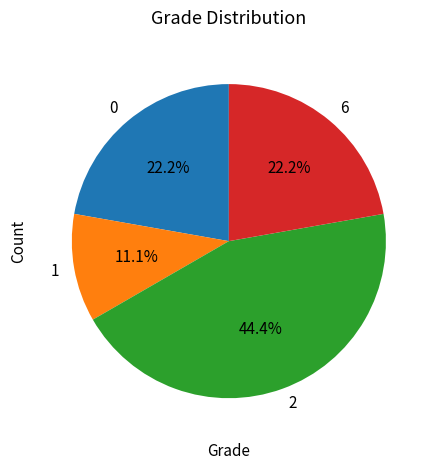

Is it true that 2 is 44% of the pie?

True